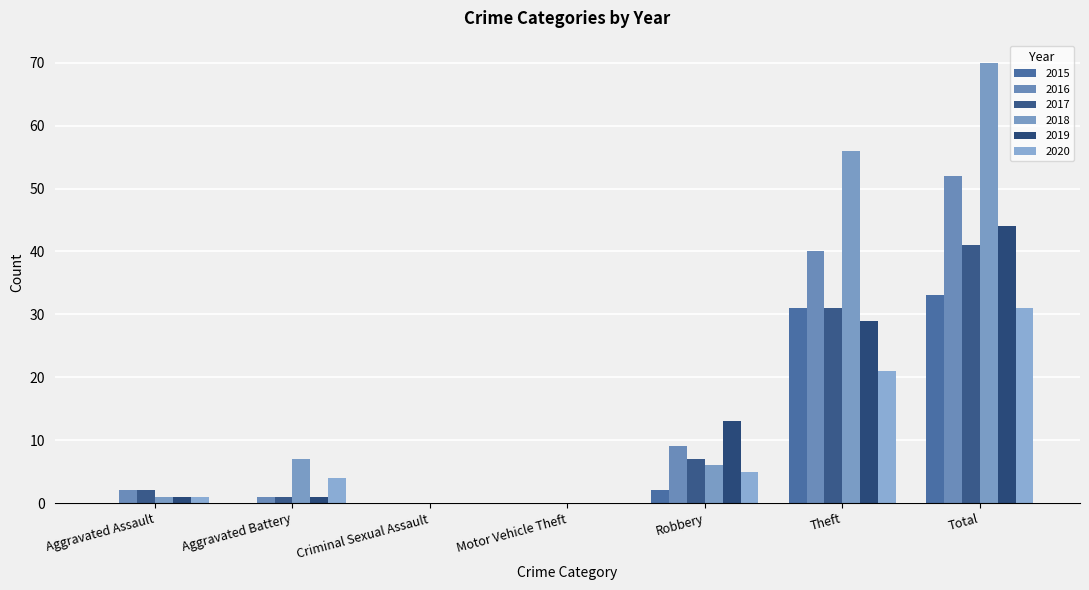

Count the number of data series in this chart.

6